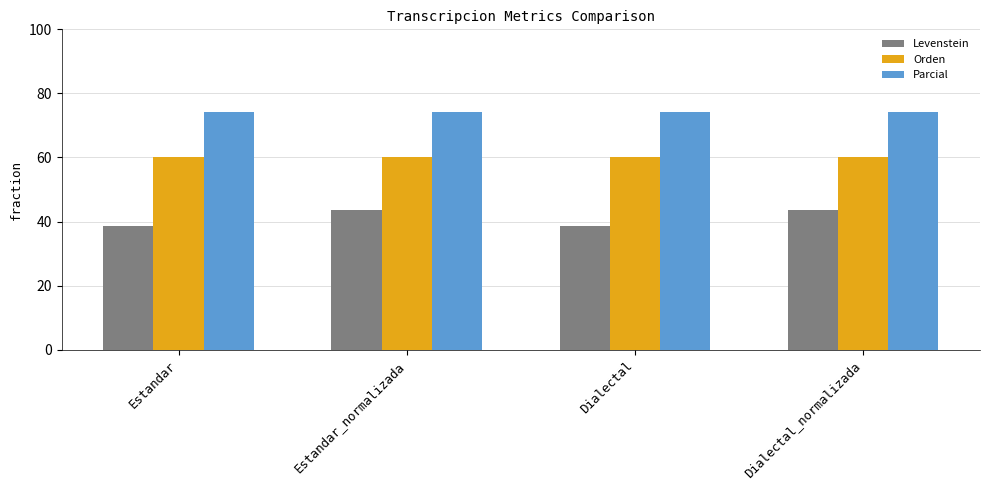

What is the difference between the highest and lowest values at Dialectal?

35.6